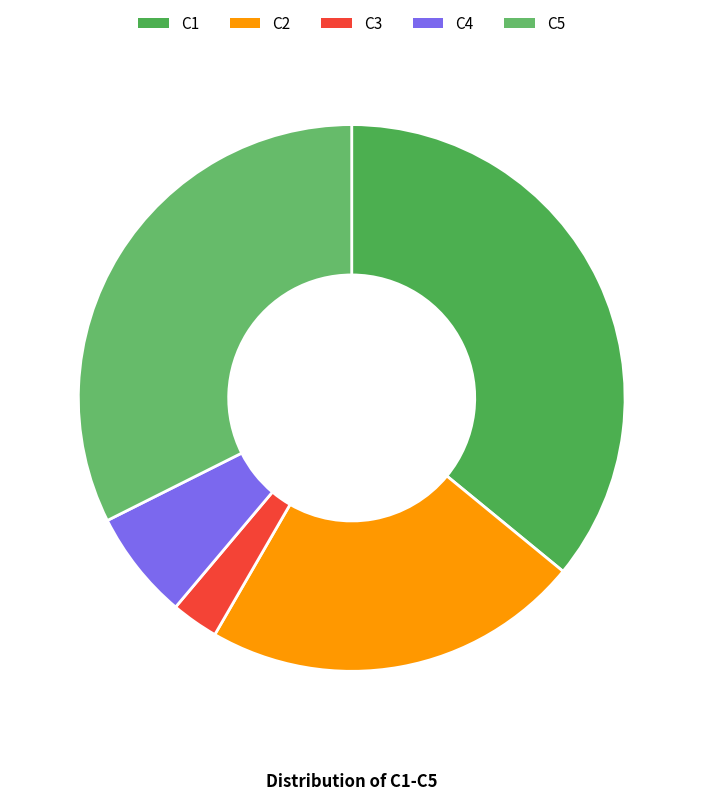

Is there any slice that represents more than half of the pie?

No